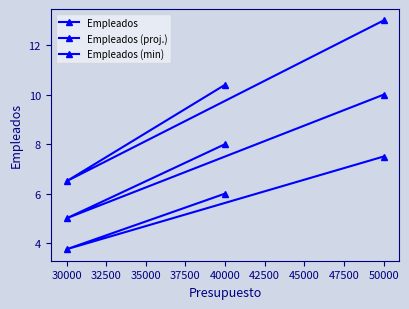

What is the highest value of the Empleados (proj.) series?

13.0